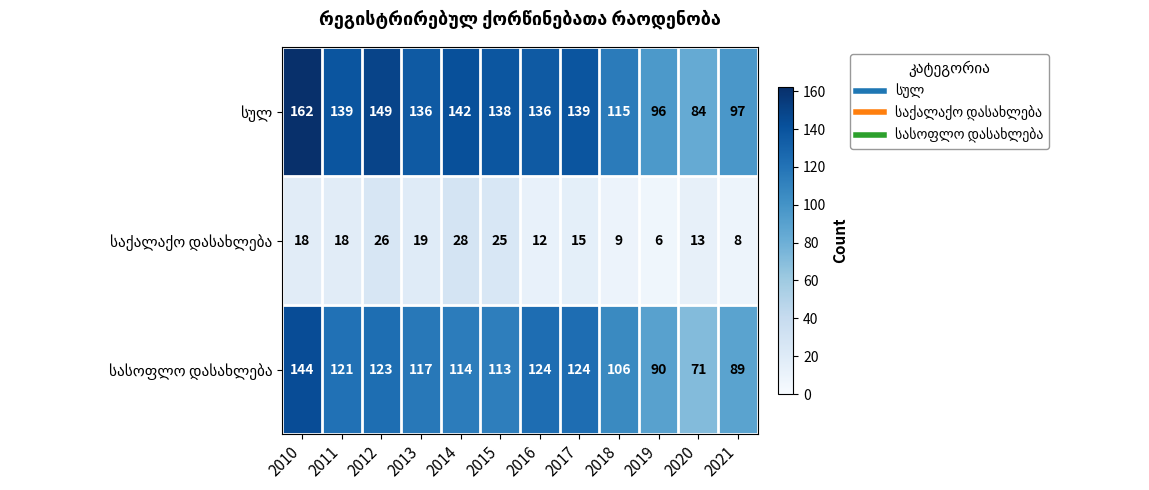

Which category has the lowest value across all series?

2019